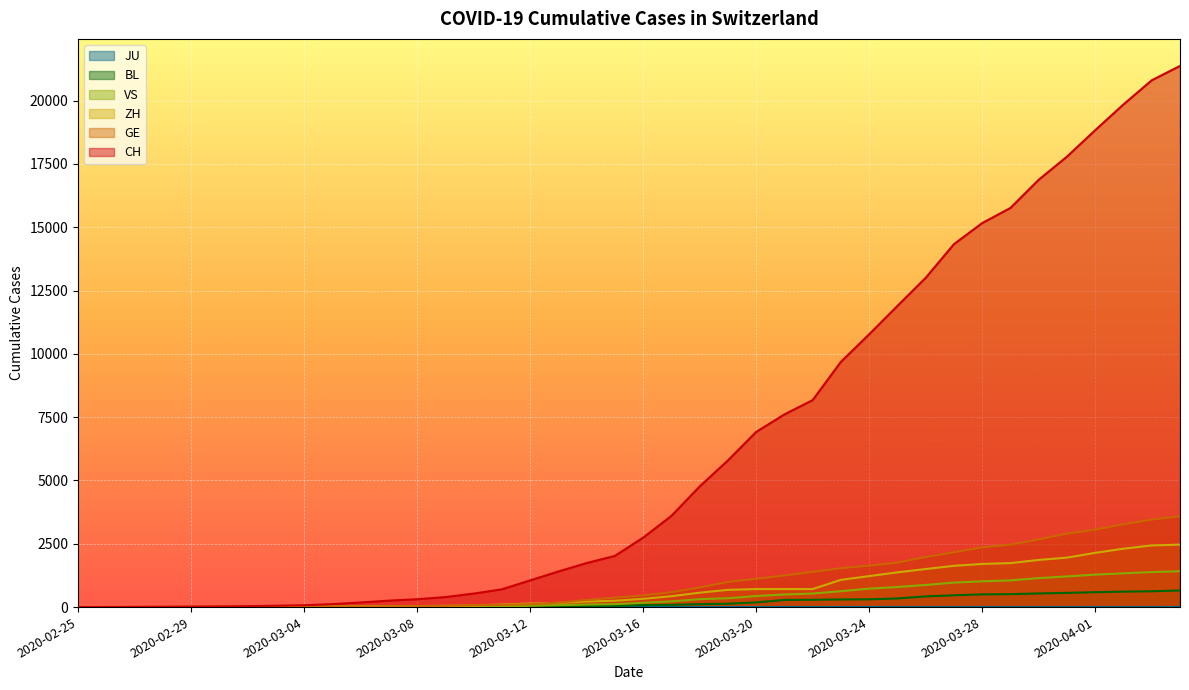

What is the maximum value shown in the chart?

21368